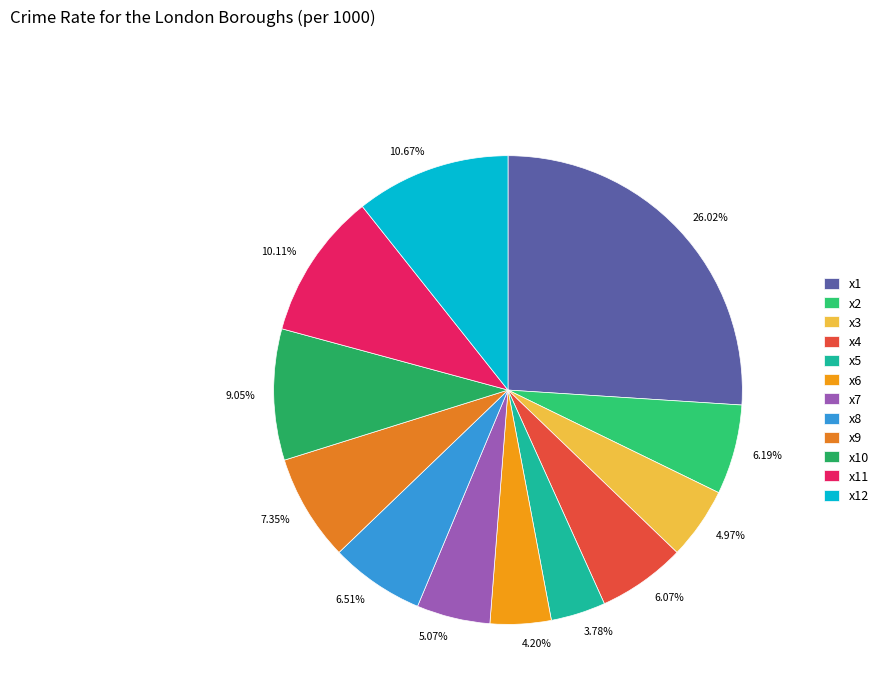

The x1 slice represents 41% of the pie. True or false?

False